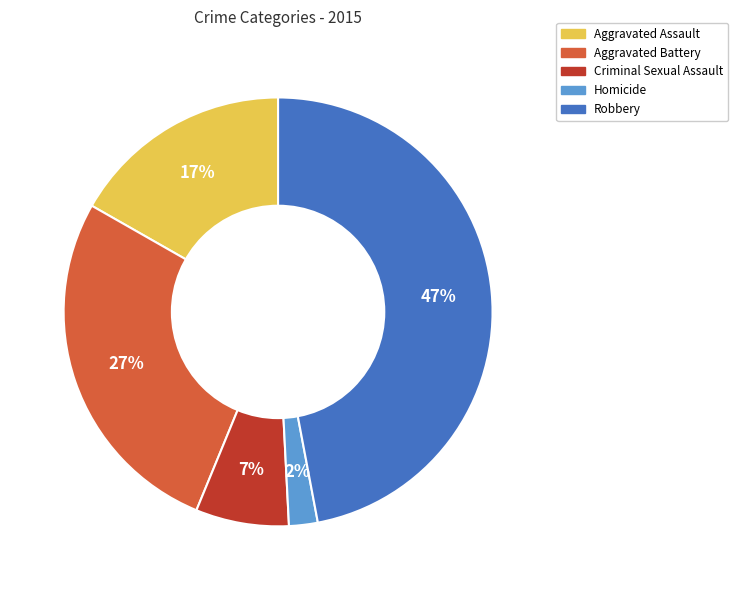

What is the ratio of the value at Robbery to the value at Criminal Sexual Assault?

6.7